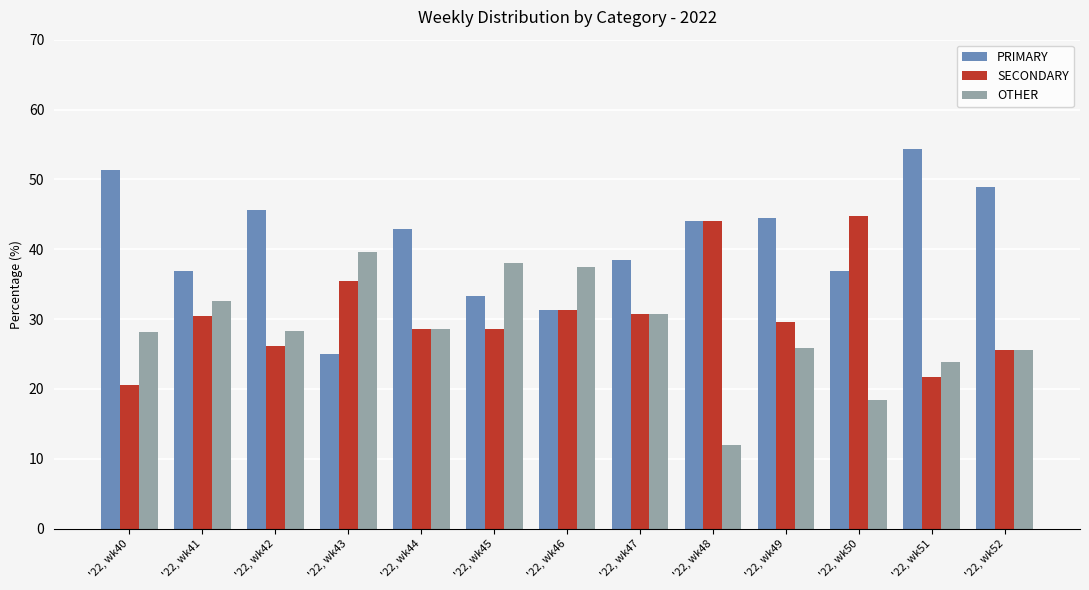

What are all the series names shown in the legend?

PRIMARY, SECONDARY, OTHER